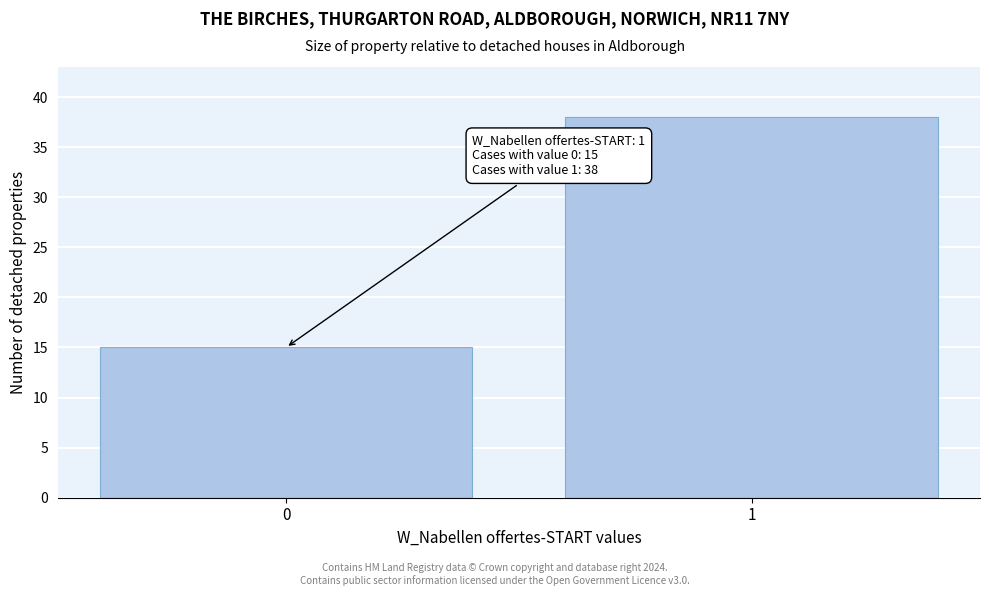

Reading right to left, what are all the values shown in this chart?

38	15